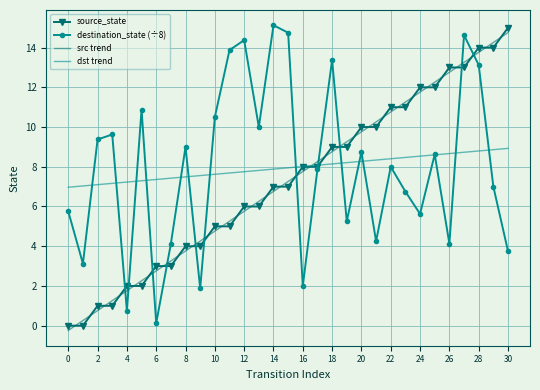

What is the highest value of the src trend series?

14.8